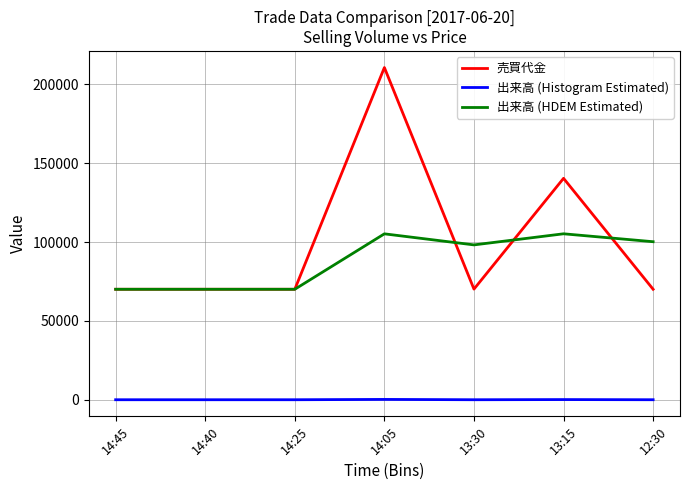

True or false: 出来高 (HDEM Estimated) and 出来高 (Histogram Estimated) intersect in this chart.

False